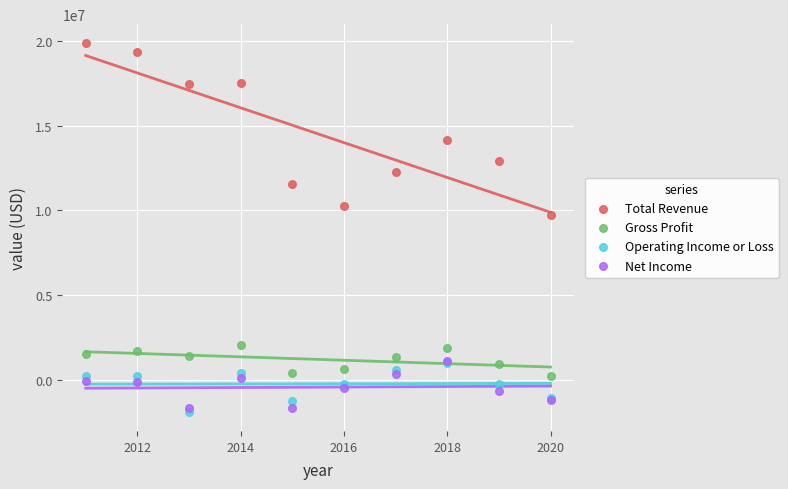

Across all series, what Y value is closest to 8992000?

9741000